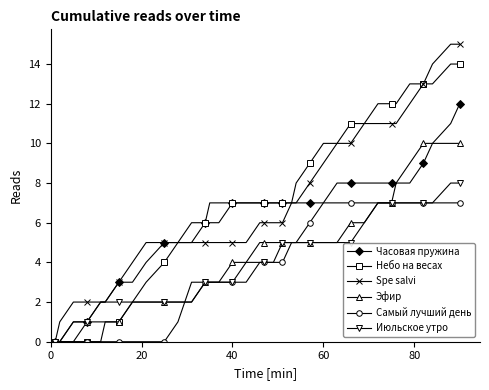

What is the highest value of the Самый лучший день series?

7